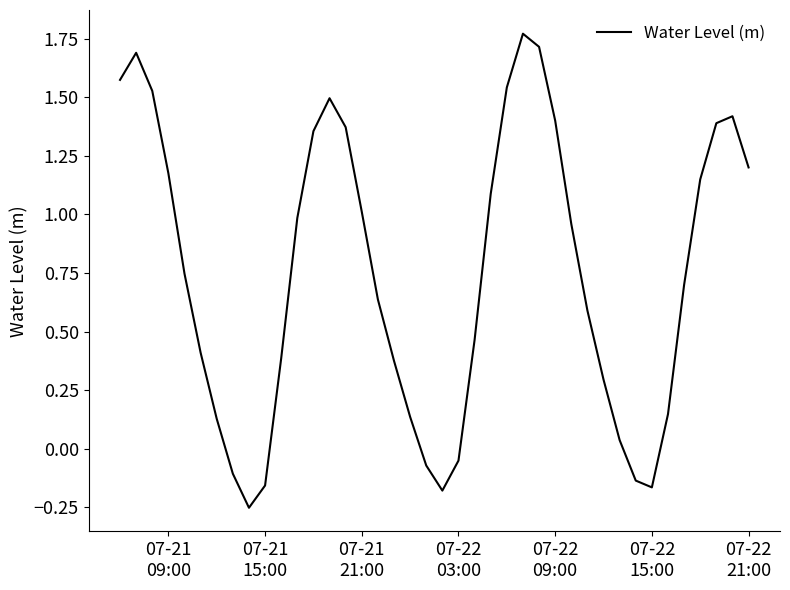

How many categories are shown in the chart?

40